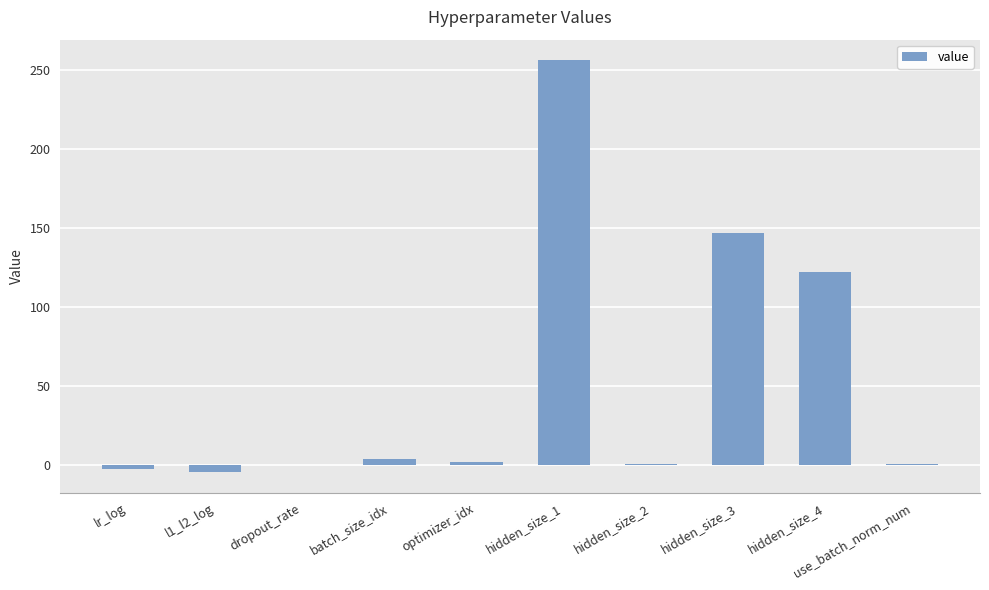

What is the sum of the values at use_batch_norm_num and lr_log?

-1.7